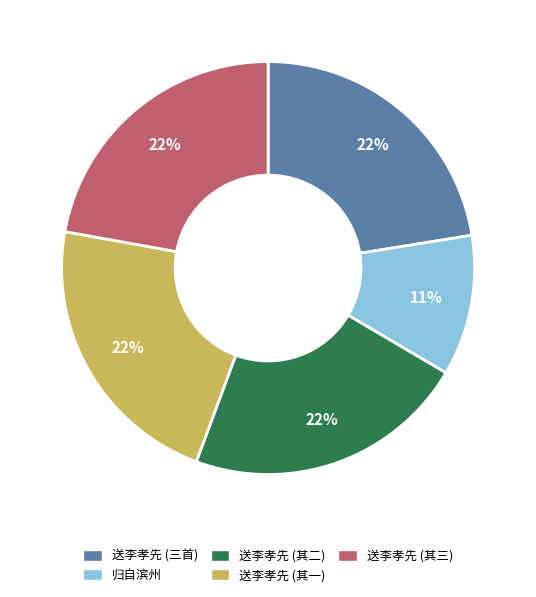

To the nearest percent, what is the difference between the largest and smallest slice percentages?

11%